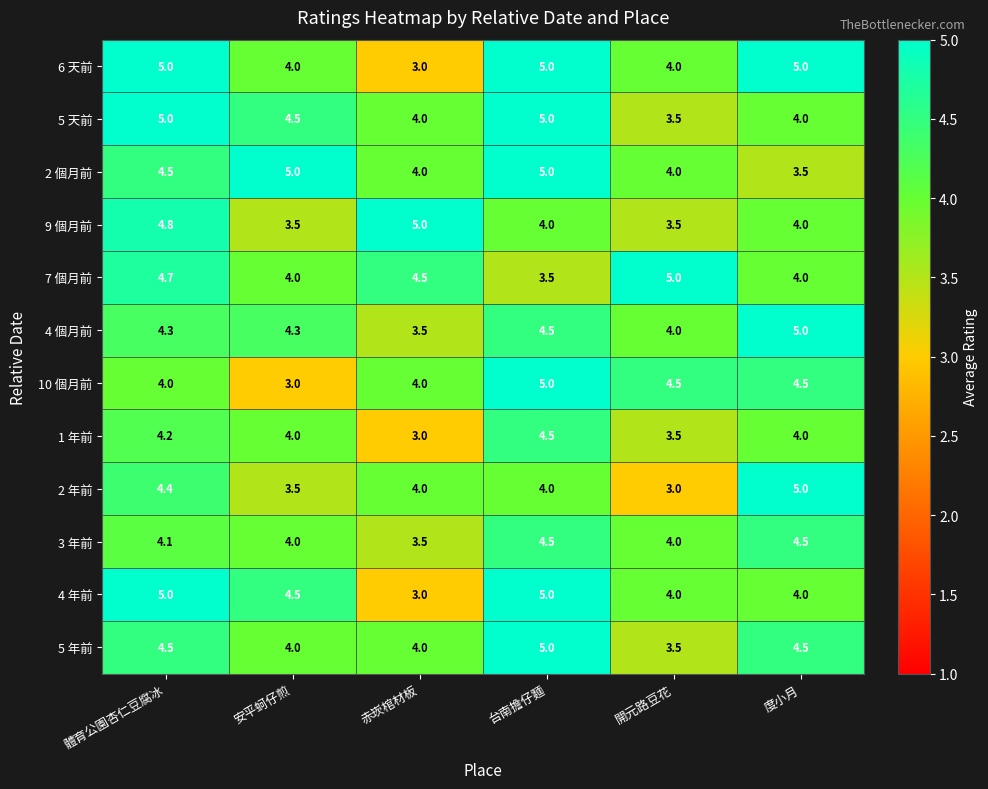

What is the spread (max minus min) of values at 赤崁棺材板?

2.0